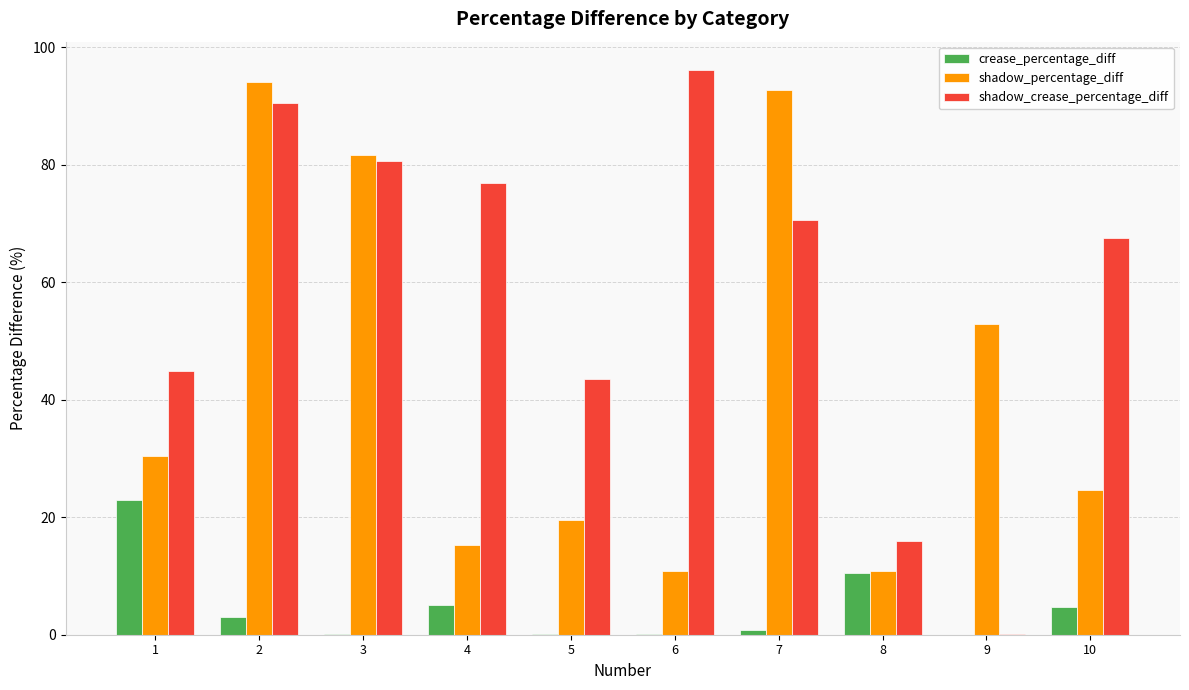

Are the bars grouped side by side (vs. stacked)?

Yes